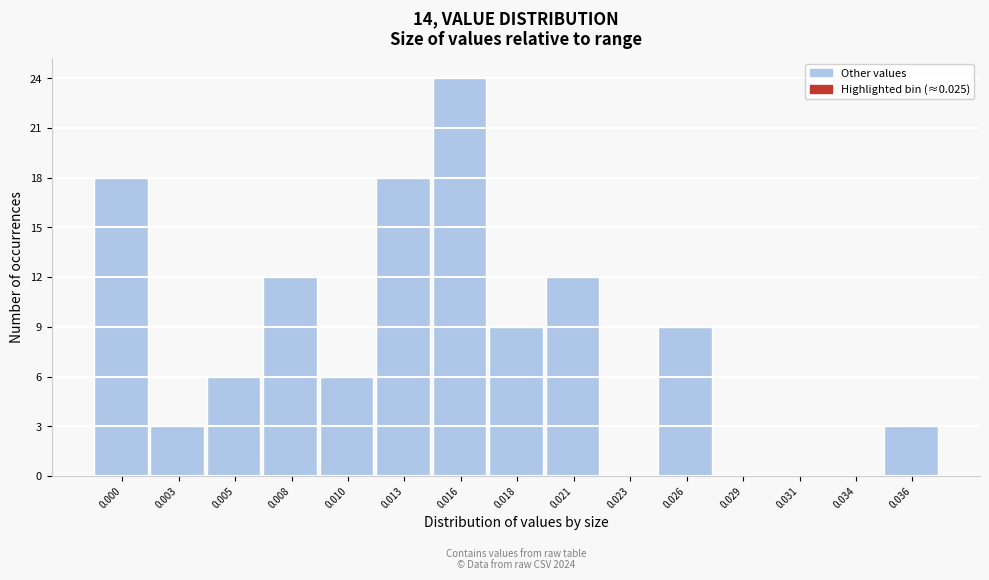

Reading left to right, what are all the values shown in this chart?

0.000=18	0.003=3	0.005=6	0.008=12	0.010=6	0.013=18	0.016=24	0.018=9	0.021=12	0.023=0	0.026=9	0.029=0	0.031=0	0.034=0	0.036=3